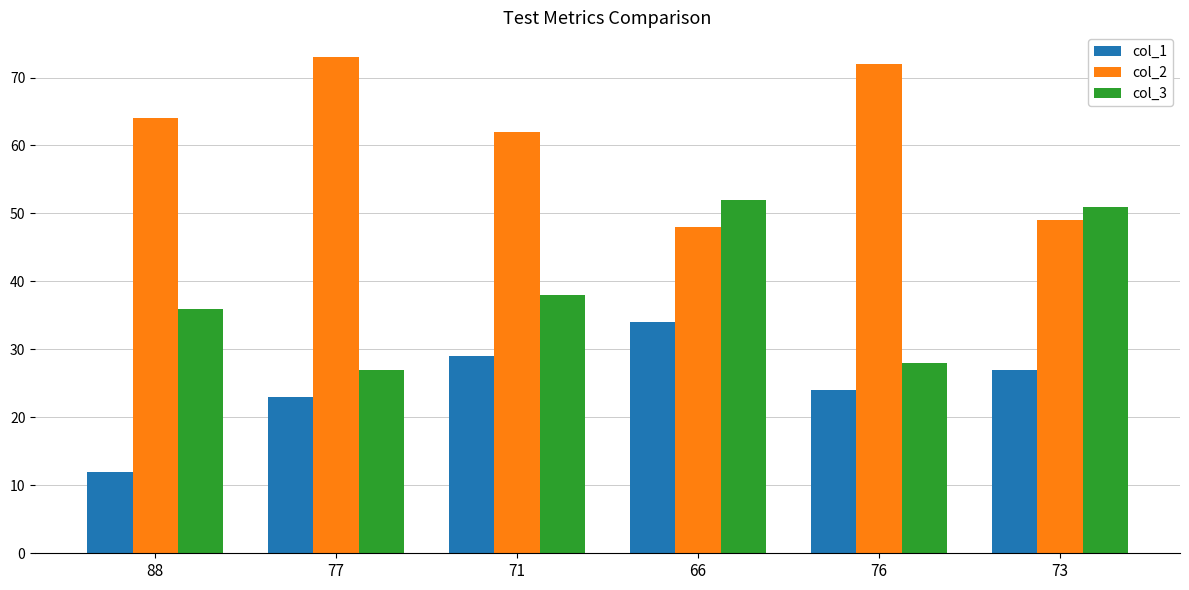

What is the approximate value of col_2 at 77, to the nearest 10?

70